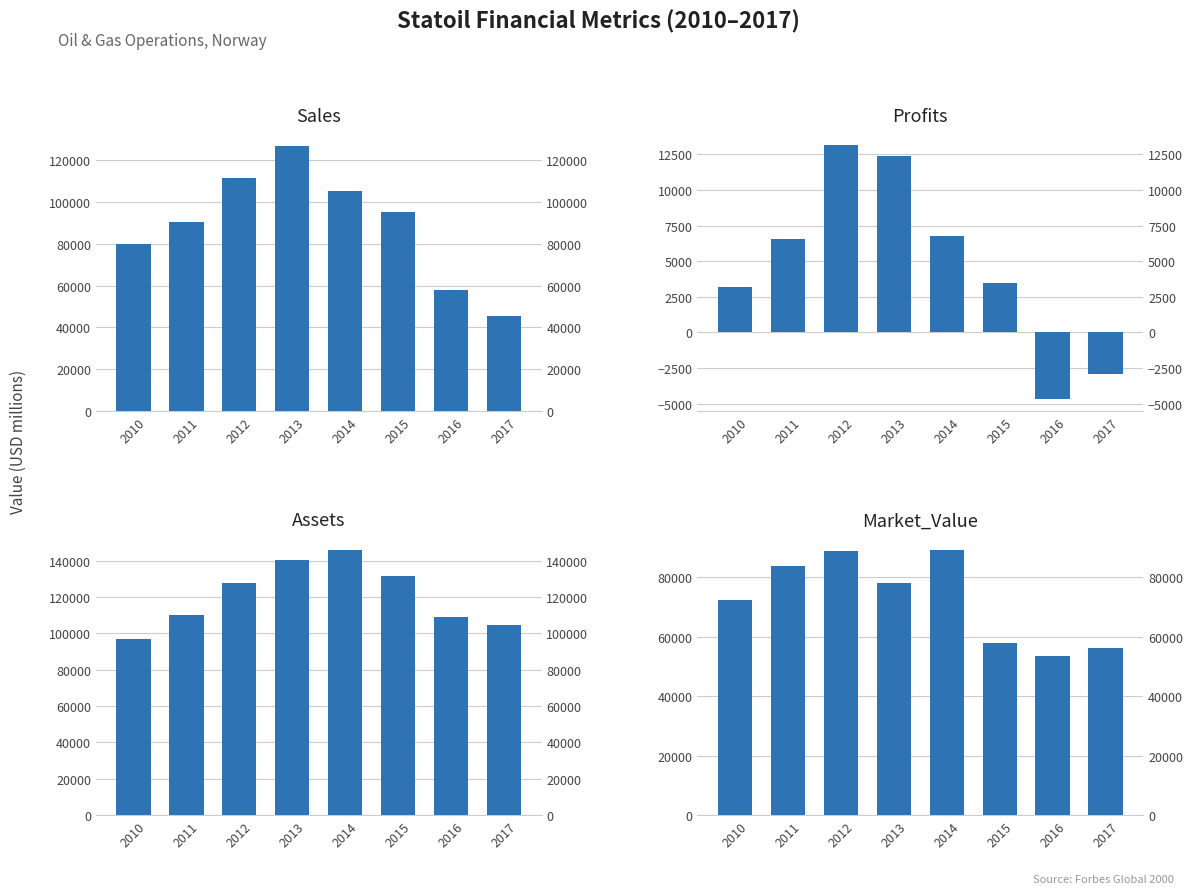

Rank the series by their maximum value, from lowest to highest.

Profits, Market_Value, Sales, Assets